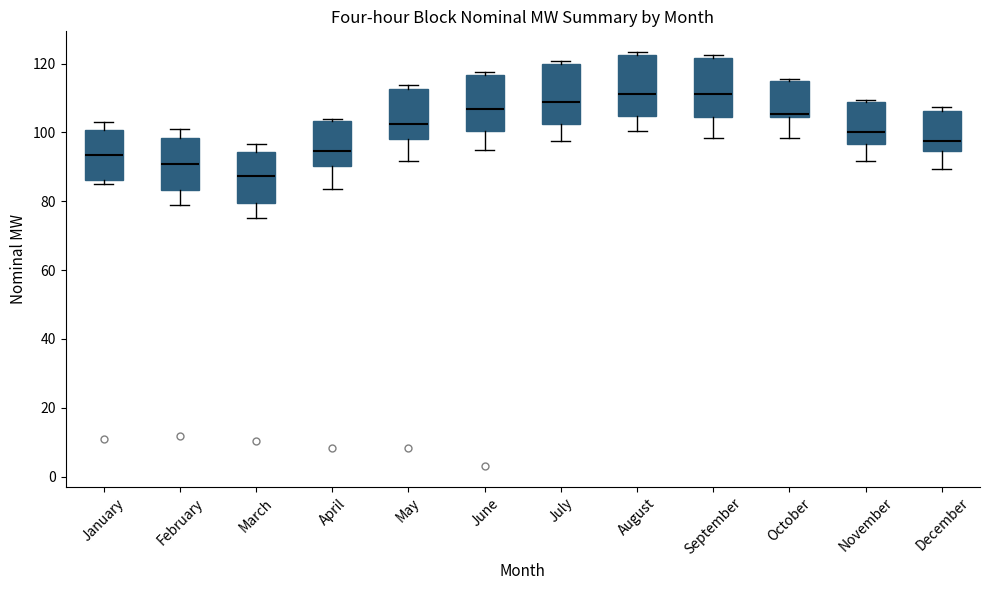

Where is the upper edge of the box for August on the y-axis? The values are not printed on the chart, so give them approximately, as read against the axis.

122